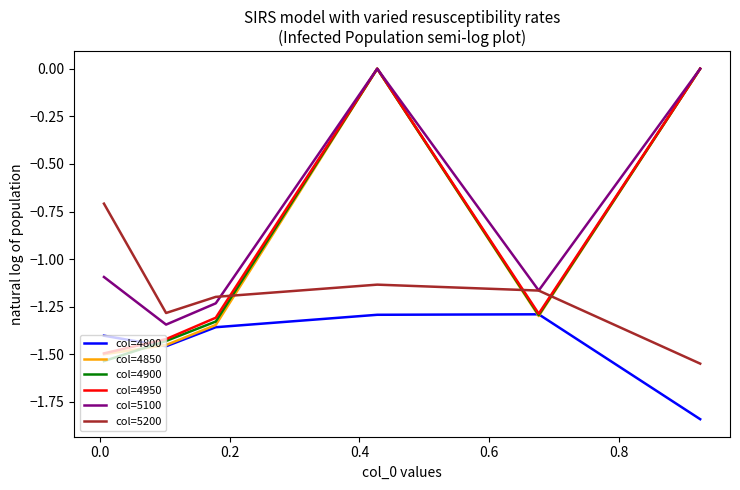

How many lines are shown in the chart?

6